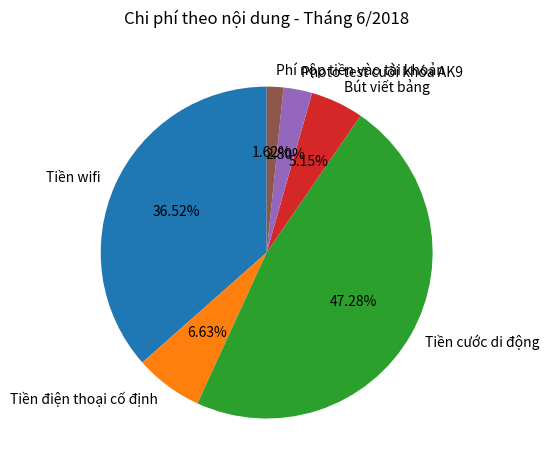

To the nearest percent, what is the average slice percentage?

17%